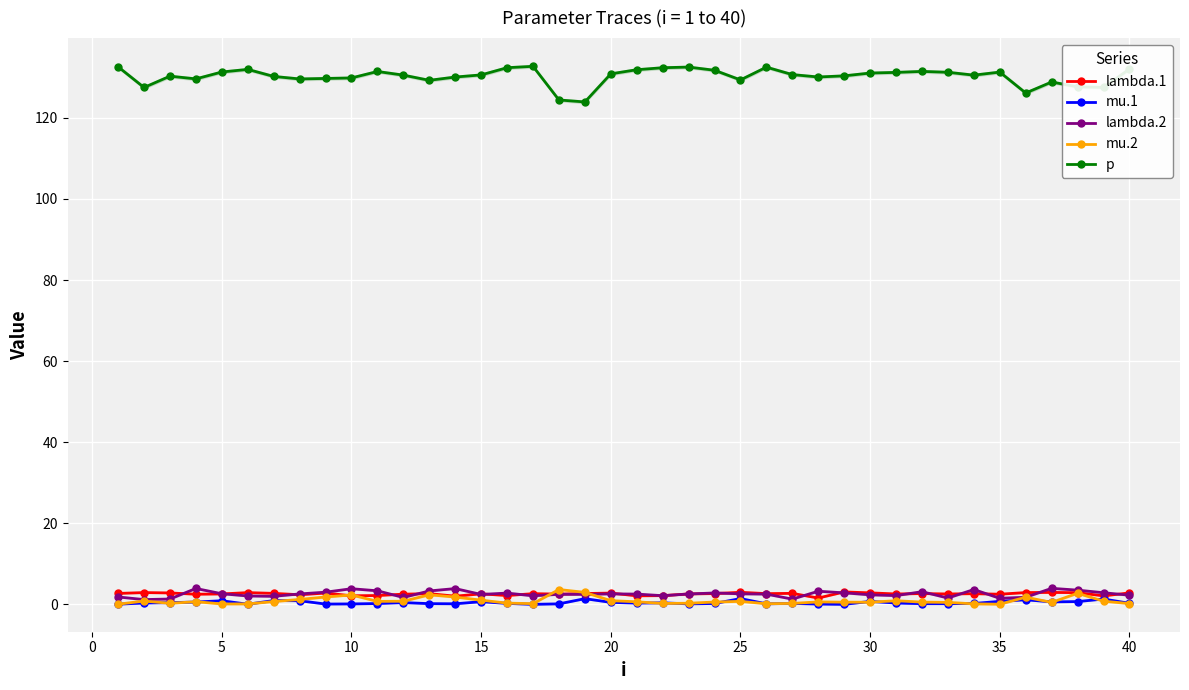

True or false: mu.2 and p intersect in this chart.

False